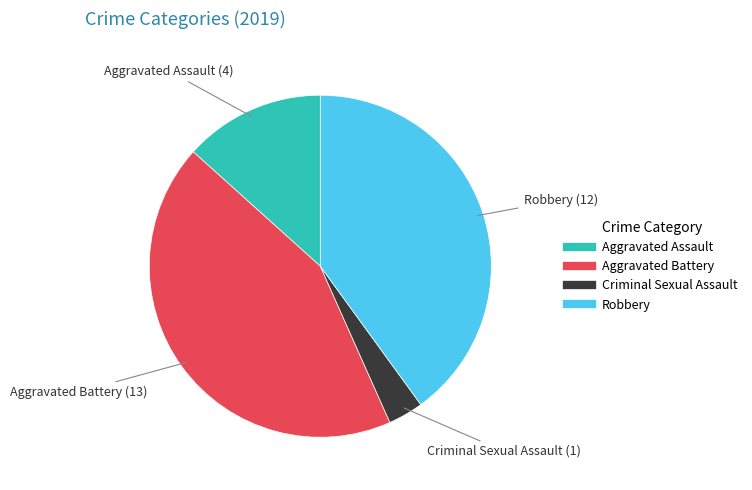

How many slices are in this pie chart?

4